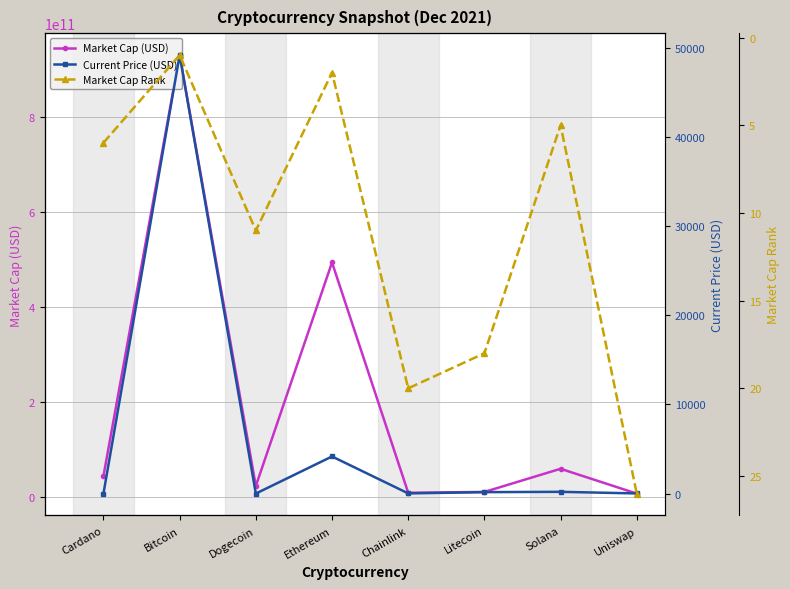

The value of Current Price (USD) at Cardano is 1.4. True or false?

True